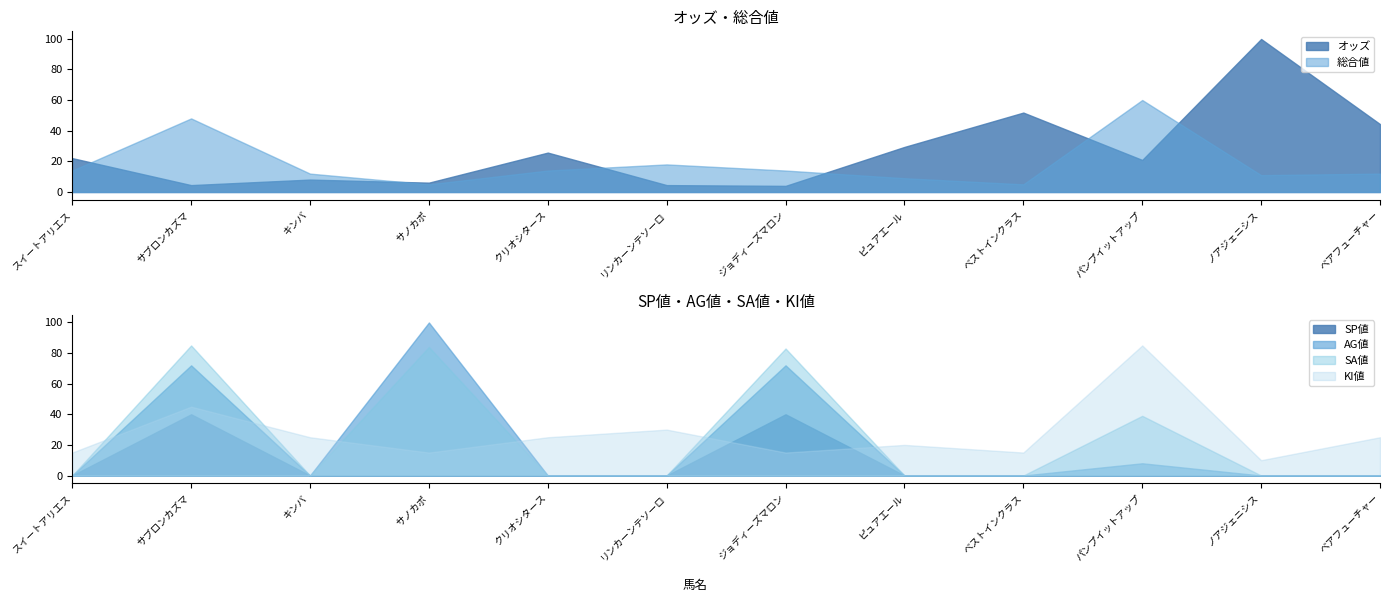

How many distinct data groups are displayed?

6